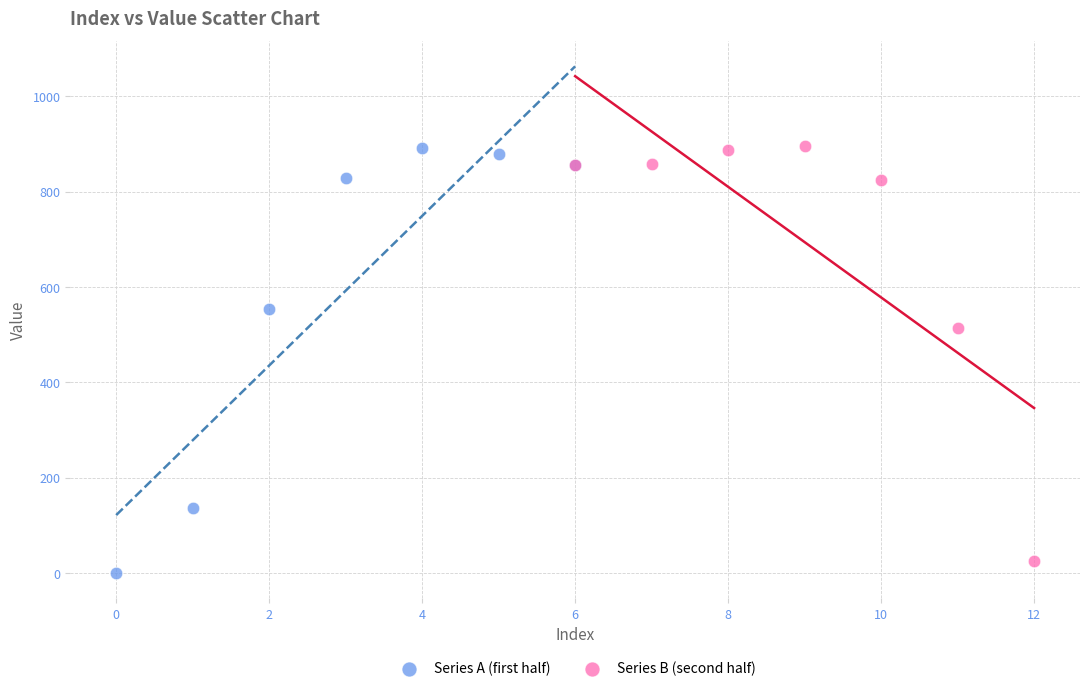

Which series has the largest Y range (max minus min)?

Series A (first half)